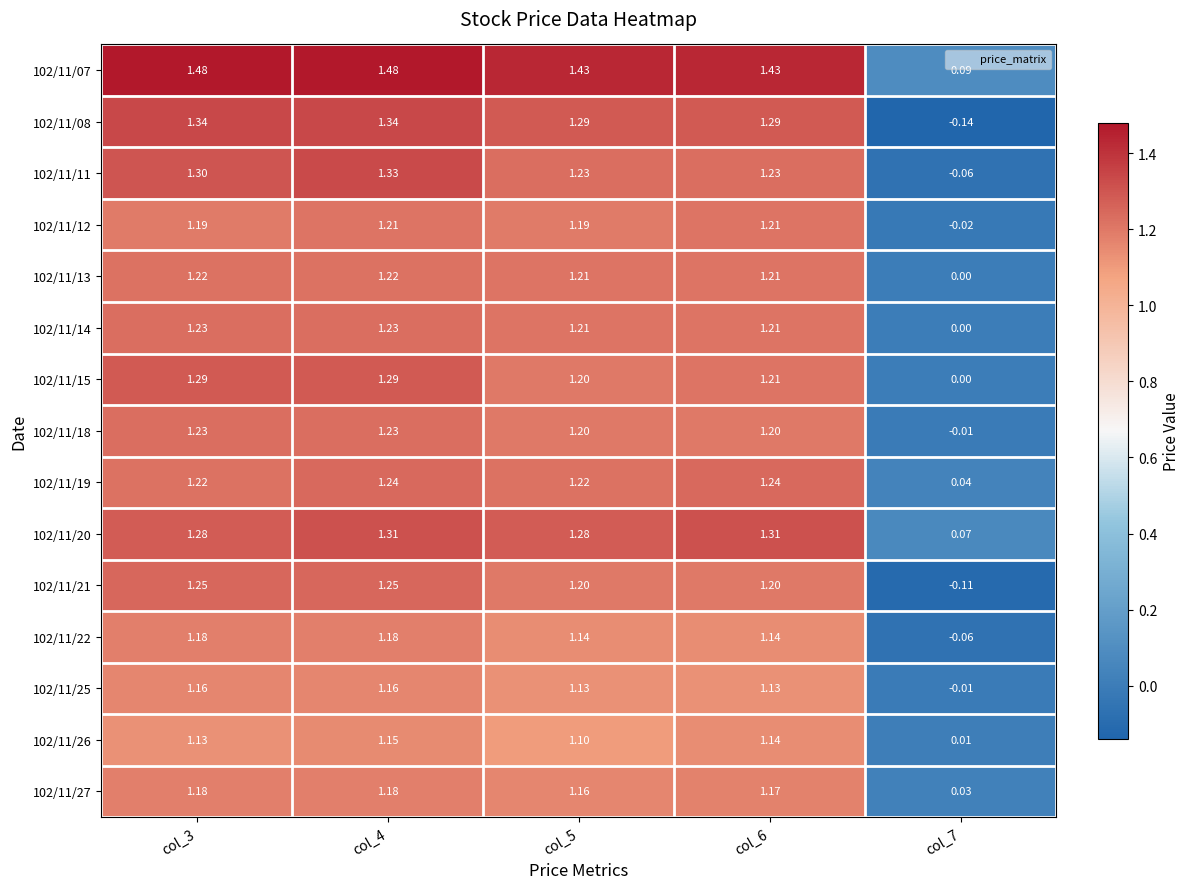

Is the value of 102/11/20 at col_6 greater than the value of 102/11/11 at col_6?

Yes